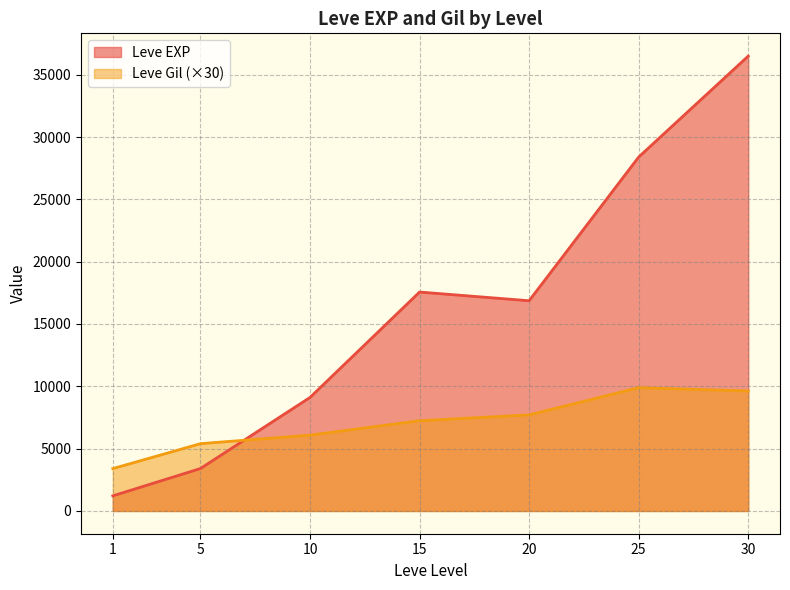

The value of Leve EXP at 15 is 17563.3. True or false?

True